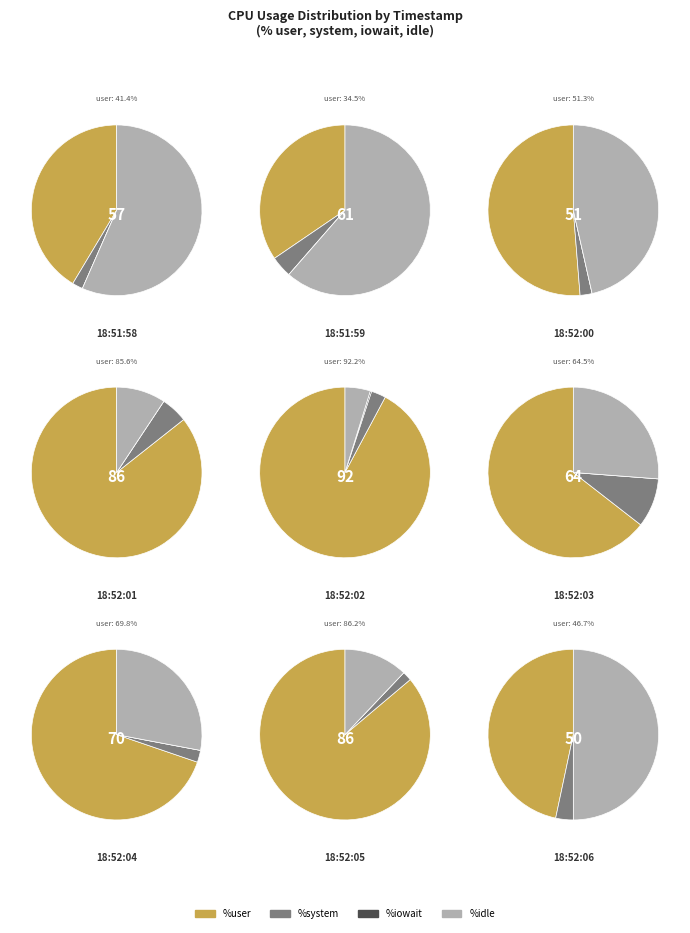

The 18:52:01 slice represents 15% of the pie. True or false?

True